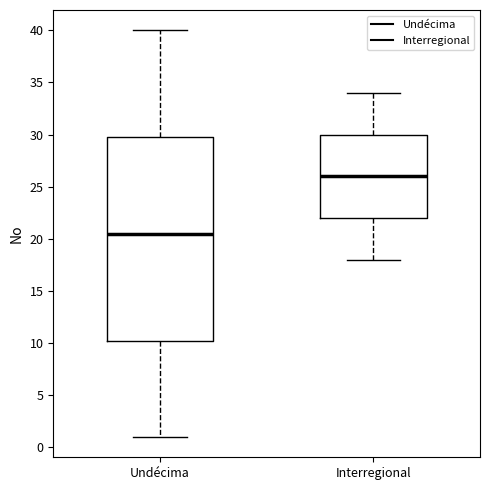

Where does the upper whisker of the box for Interregional end on the y-axis? The values are not printed on the chart, so give them approximately, as read against the axis.

34.0